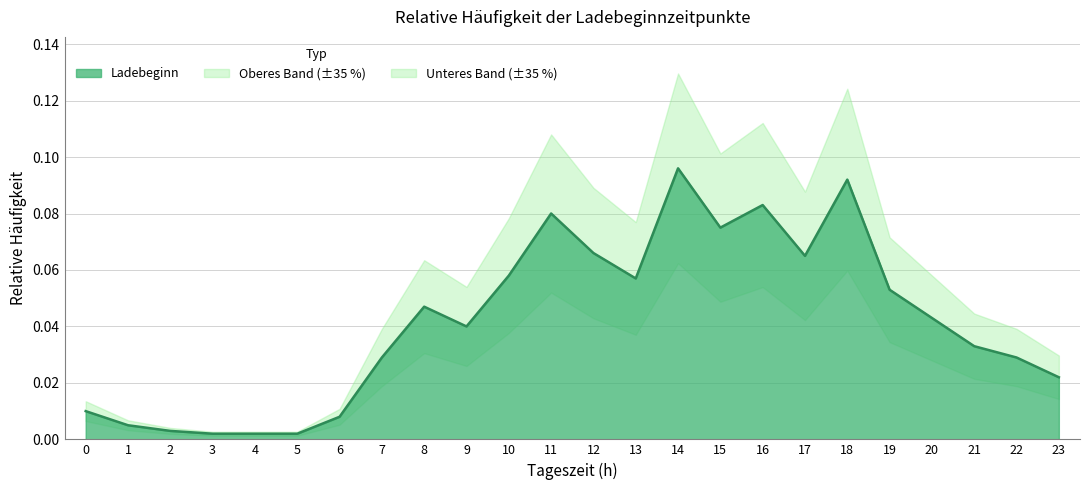

How many categories are shown in the chart?

24